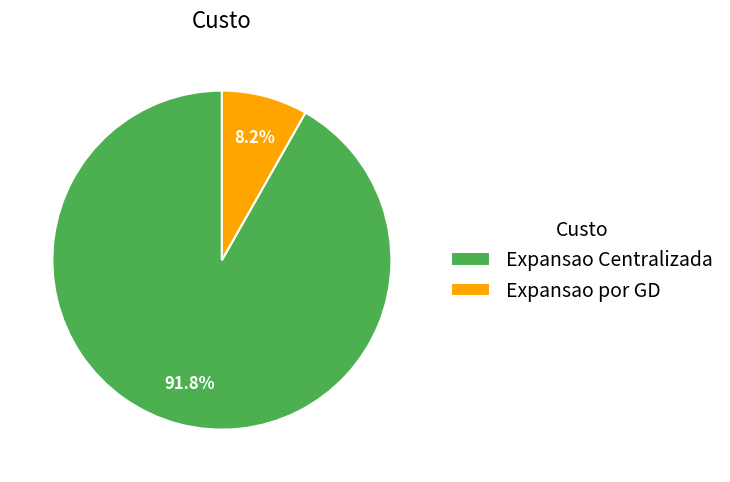

How many slices are in this pie chart?

2